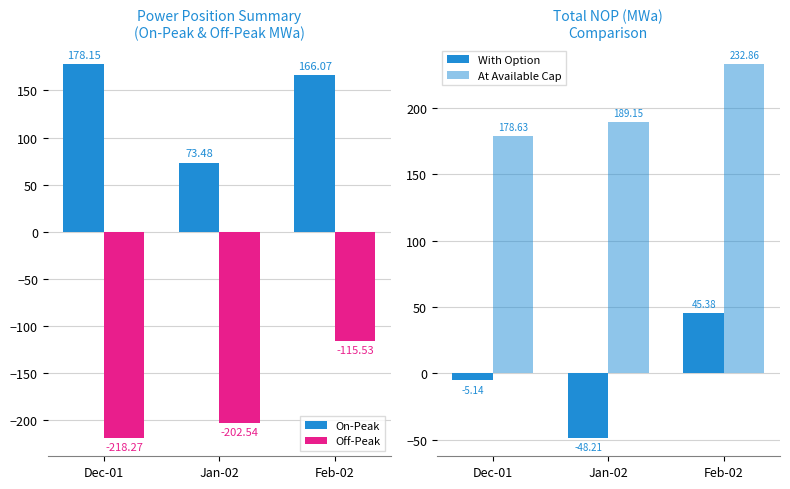

Between Jan-02 and Feb-02, which series saw the biggest shift?

With Option